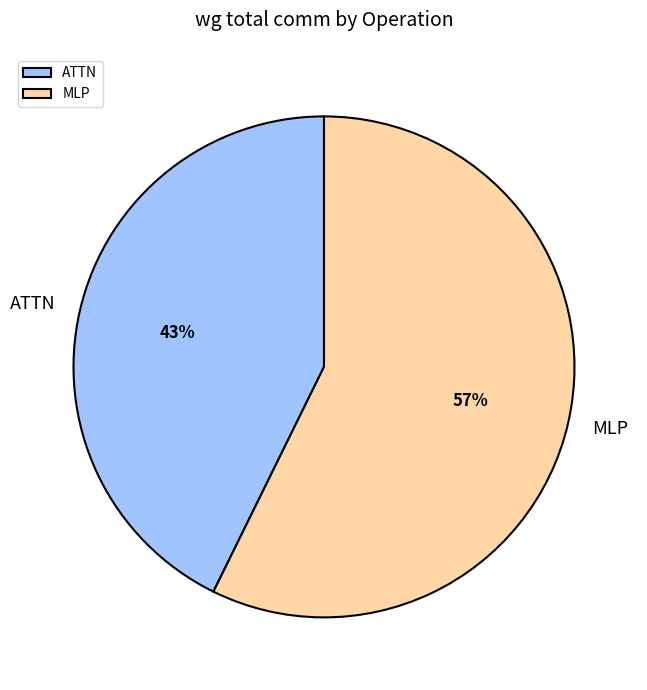

Is the sum of ATTN and MLP greater than half?

Yes